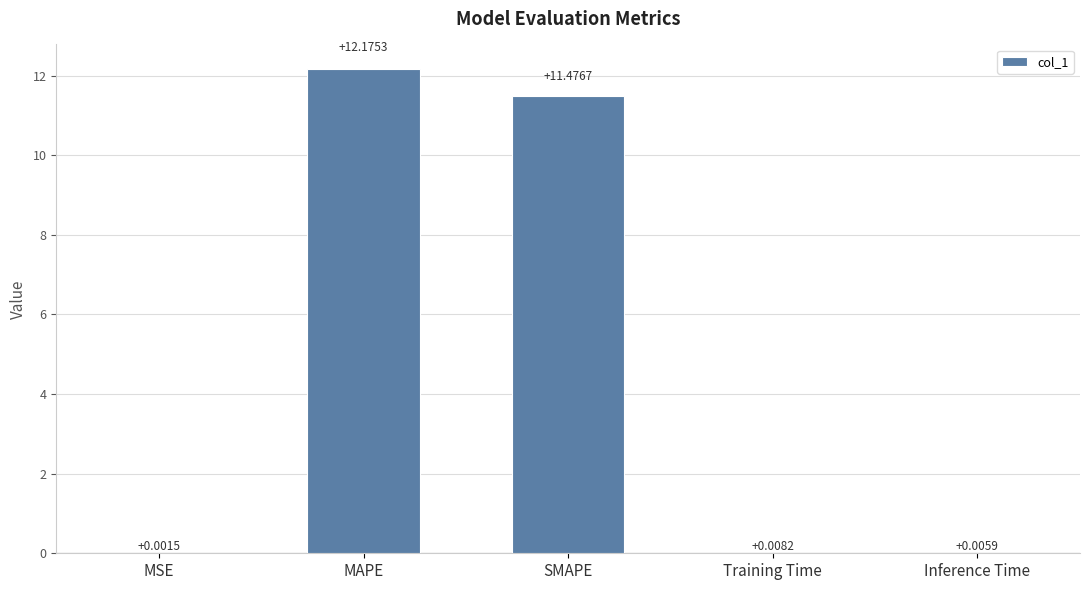

What is the maximum value shown in the chart?

12.2